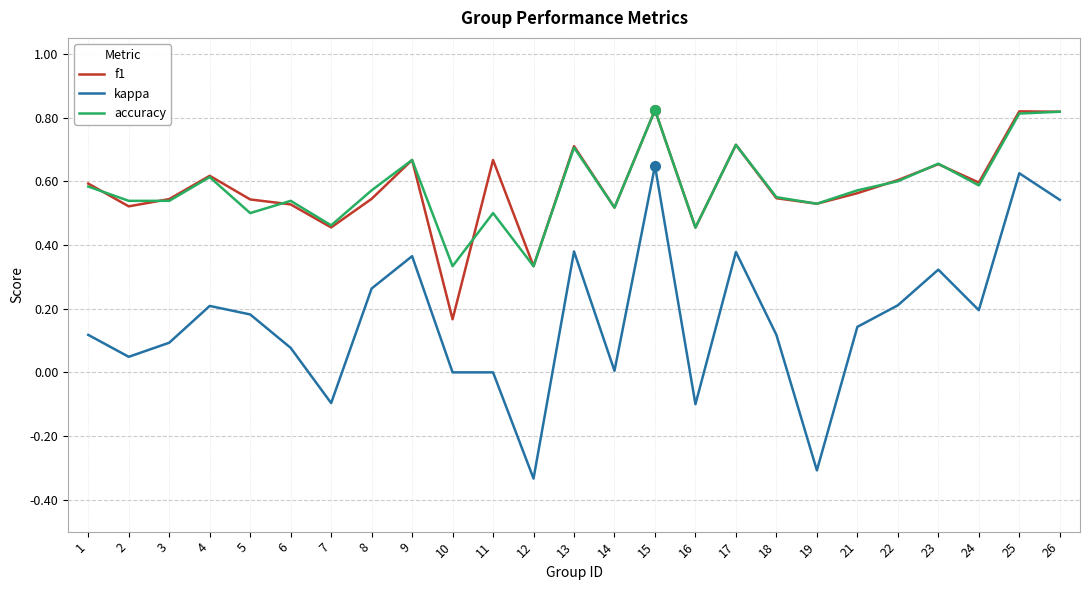

The kappa series shows 0.0 at 24. True or false?

False